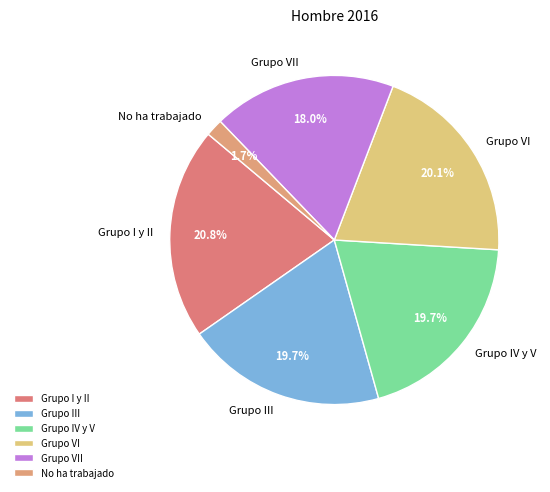

Does any single category account for the majority?

No